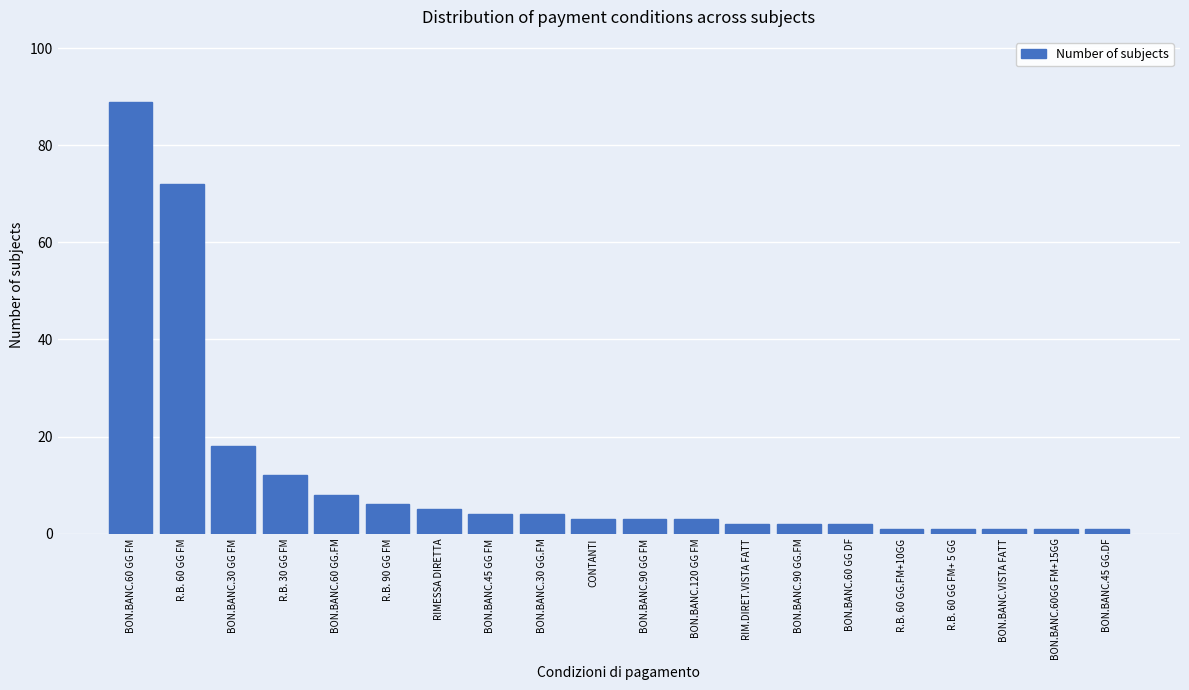

Reading left to right, transcribe all the data shown in this chart.

89	72	18	12	8	6	5	4	4	3	3	3	2	2	2	1	1	1	1	1